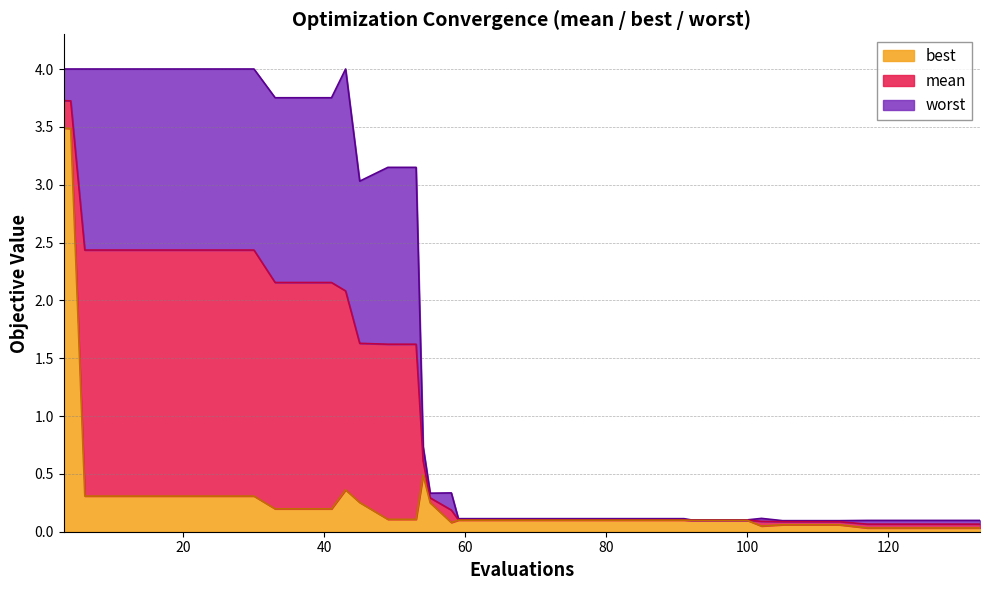

What is the value of the best point at the 23rd from the left?

0.1